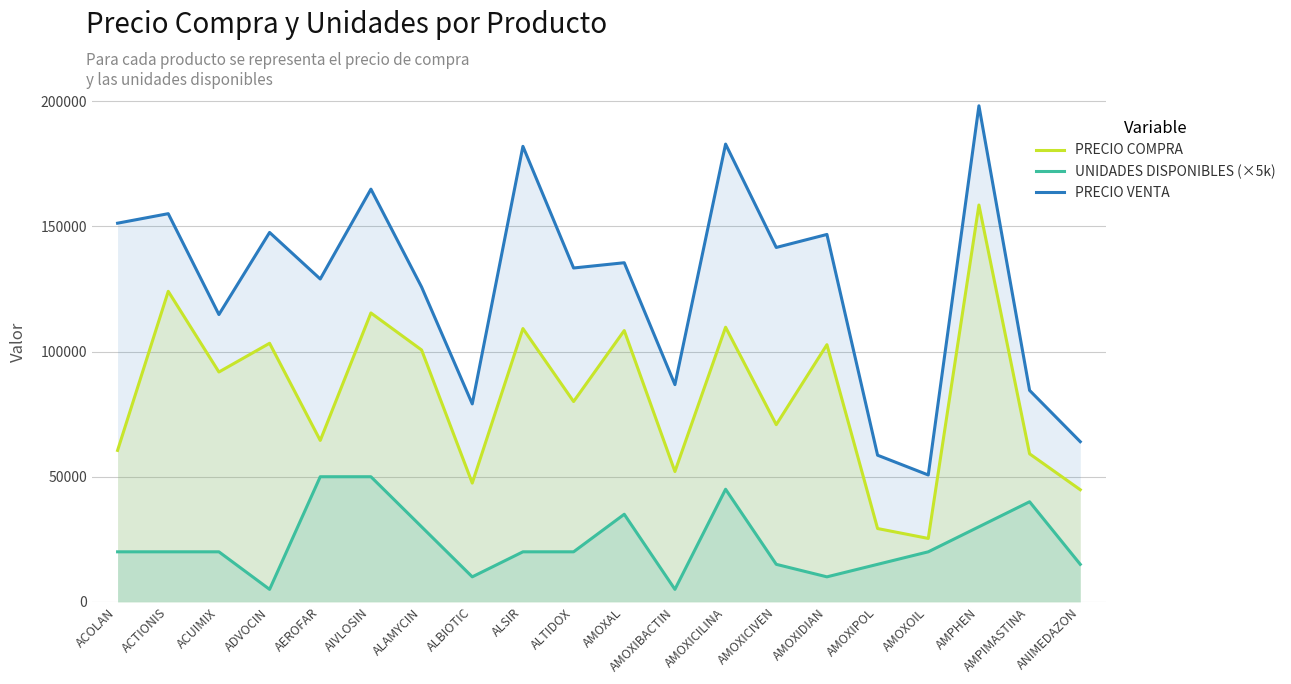

What position from the right is AEROFAR?

16